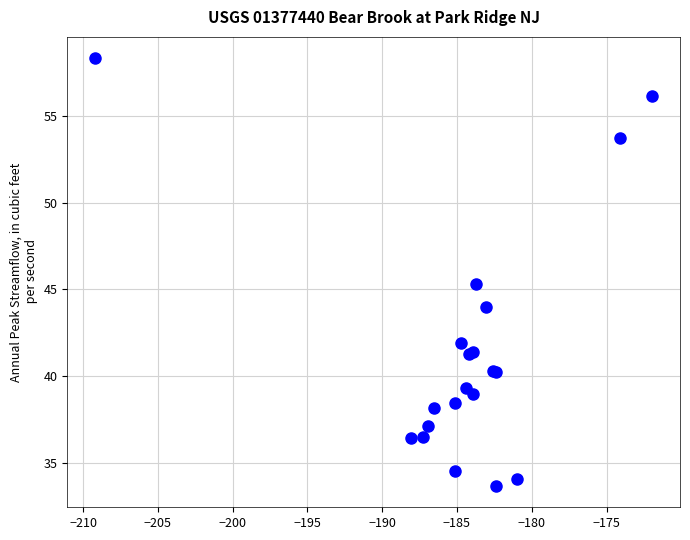

What Y value in the scatter plot is closest to 45?

45.3